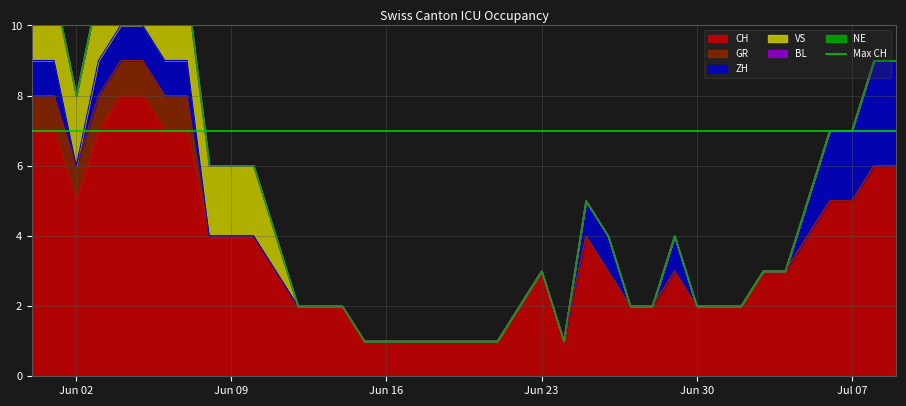

At which label does CH first exceed 3?

2020-05-31